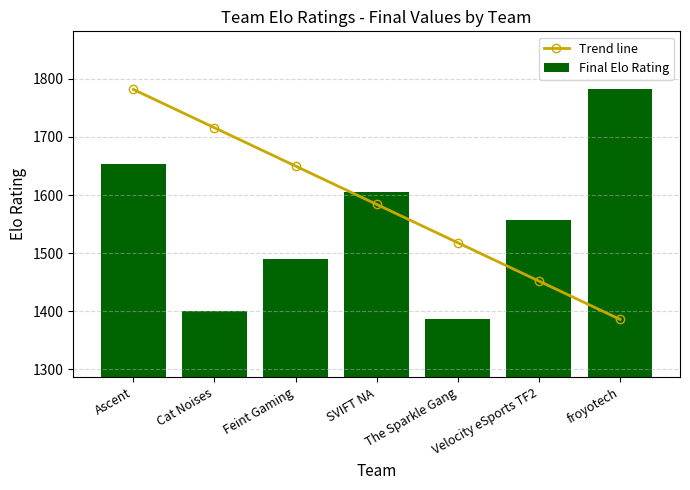

Reading left to right, extract all data points from this chart.

Trend line: 1782.0	1716.0	1650.0	1583.9	1517.9	1451.9	1385.9
Final Elo Rating: 1652.8	1400.3	1490.1	1605.8	1385.9	1556.4	1782.0